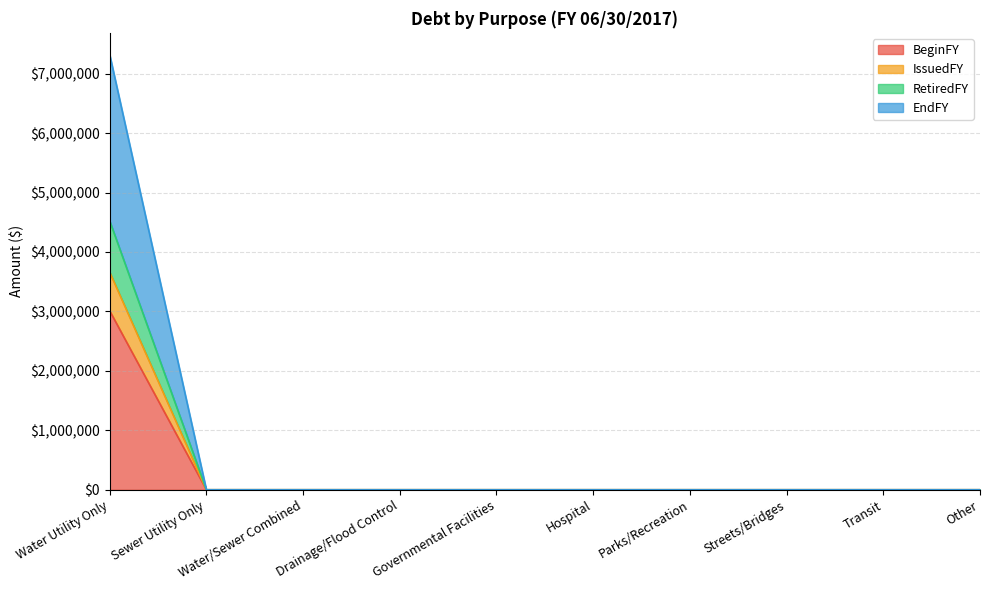

At which category is the sum across all series the highest?

Water Utility Only